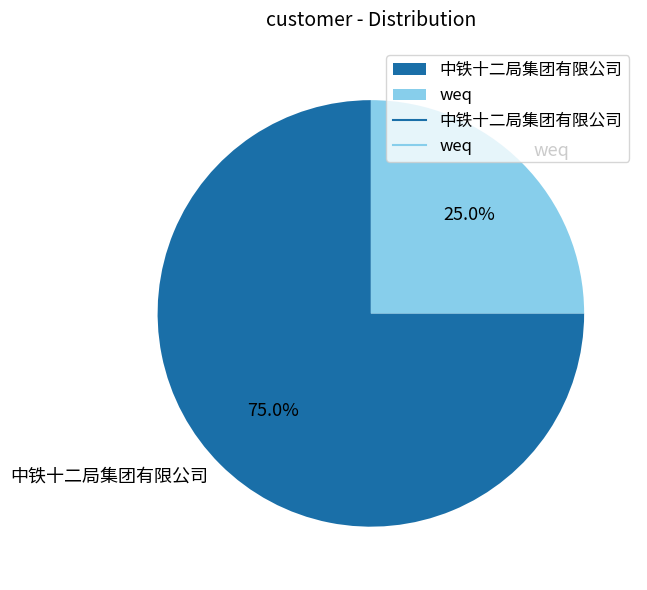

How many slices are in this pie chart?

2